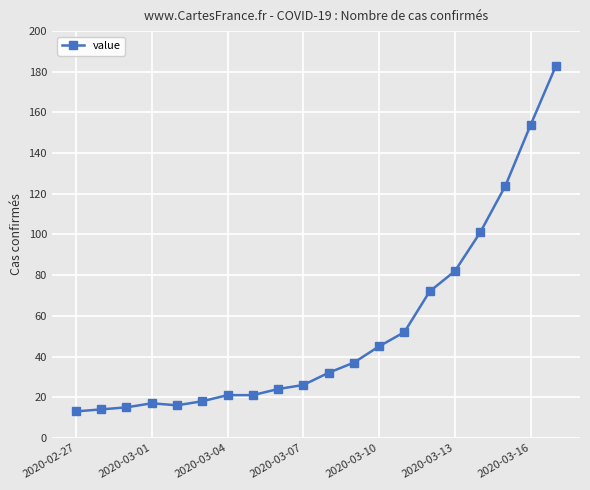

What is the value of the 4th point from the left?

17